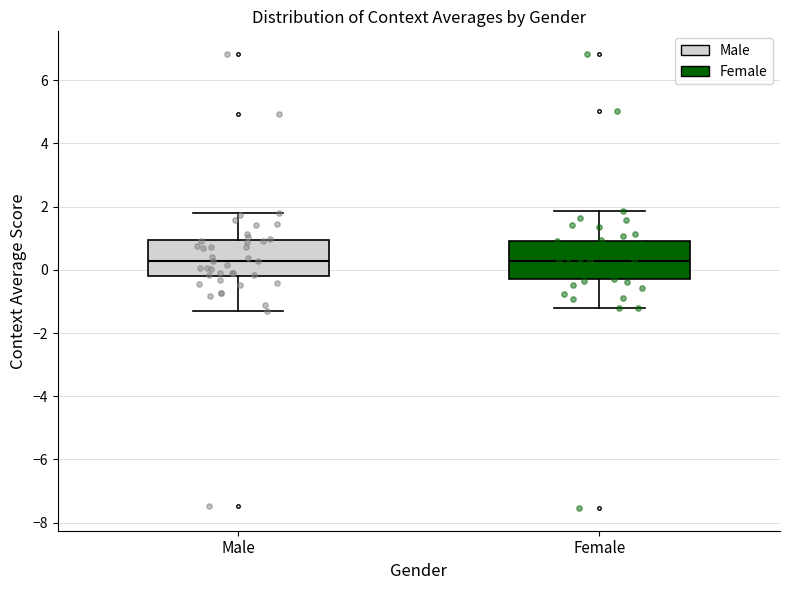

Where is the upper edge of the box for Male on the y-axis? The values are not printed on the chart, so give them approximately, as read against the axis.

1.0